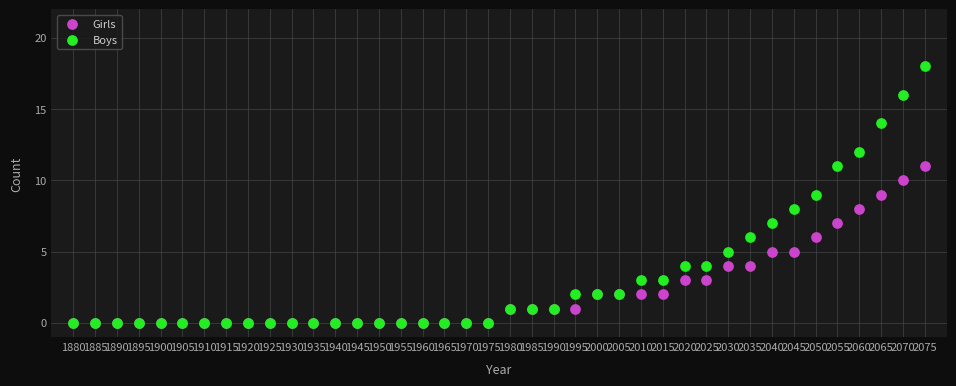

What are all the series names shown in the legend?

Girls, Boys